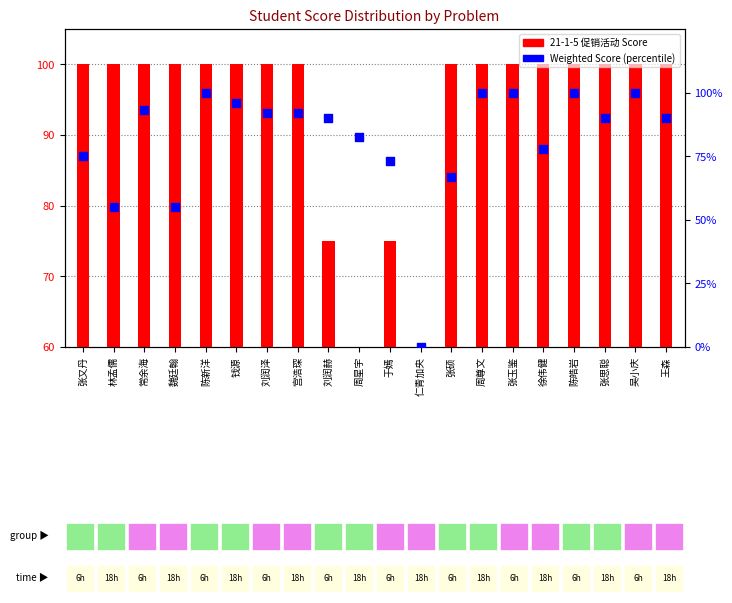

What are all the series names shown in the legend?

21-1-5 促销活动 Score, Weighted Score (percentile)